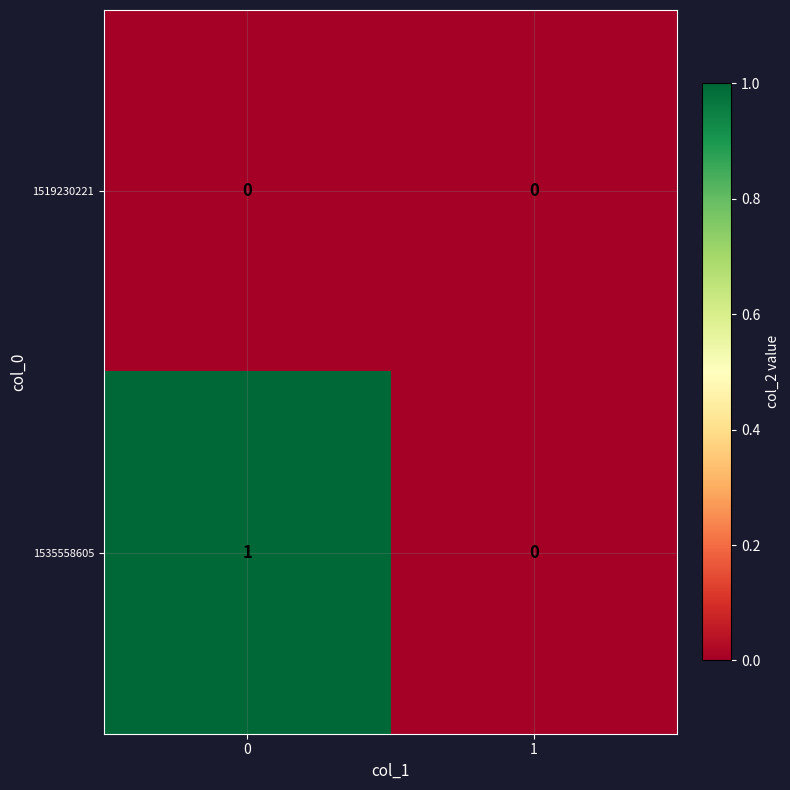

What is the total value across all series at 0?

1